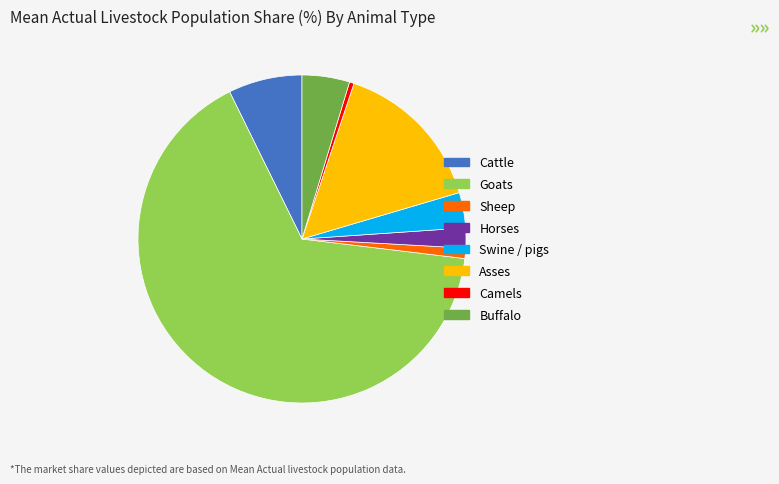

What is the ratio of the value at Sheep to the value at Buffalo?

0.2